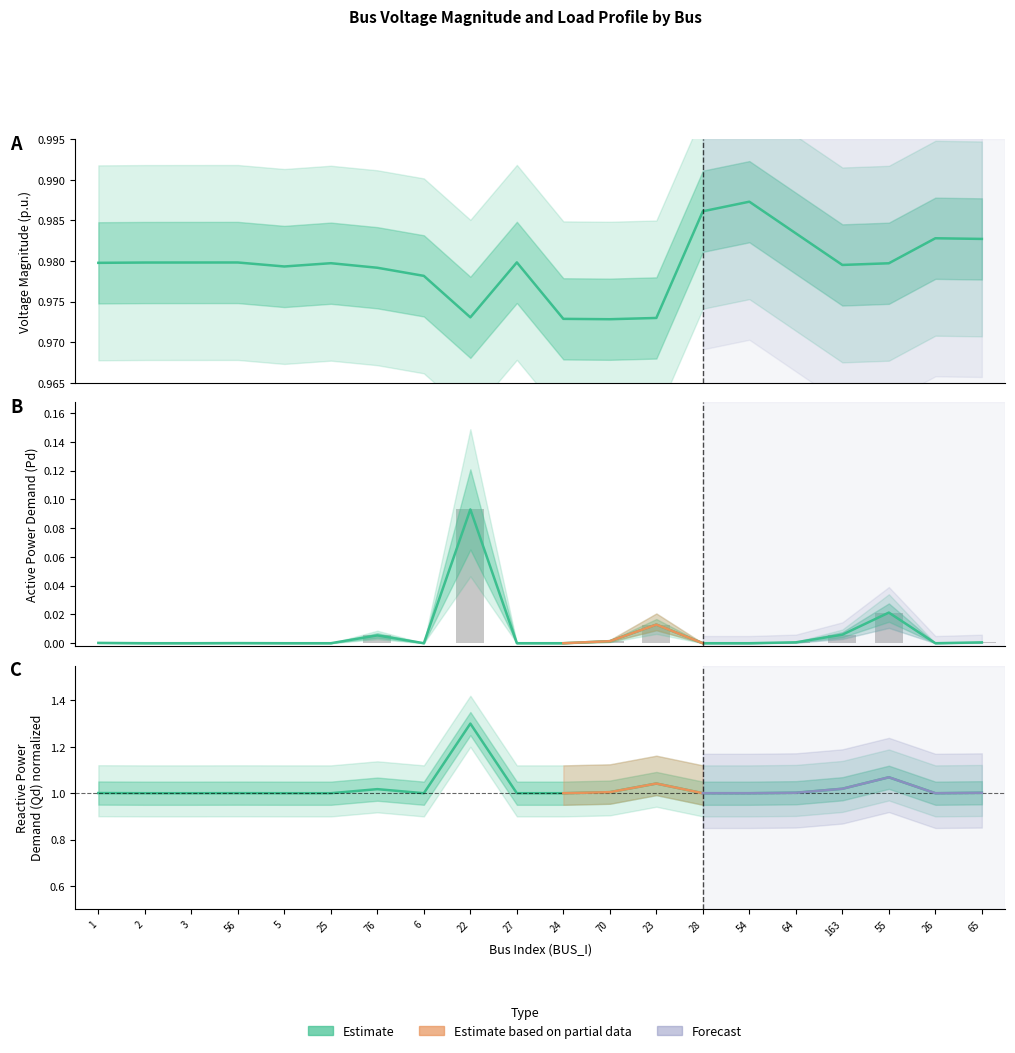

How many categories are shown in the chart?

20